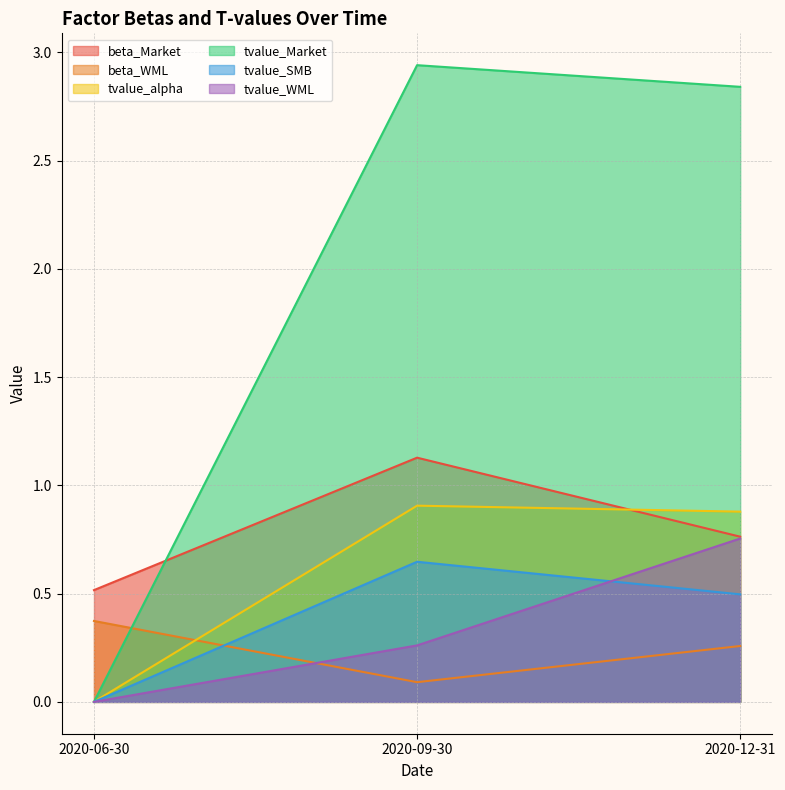

Reading left to right, extract all data points from this chart.

beta_Market: 2020-06-30=0.5	2020-09-30=1.1	2020-12-31=0.8
beta_WML: 2020-06-30=0.4	2020-09-30=0.1	2020-12-31=0.3
tvalue_alpha: 2020-06-30=0.0	2020-09-30=0.9	2020-12-31=0.9
tvalue_Market: 2020-06-30=0.0	2020-09-30=2.9	2020-12-31=2.8
tvalue_SMB: 2020-06-30=0.0	2020-09-30=0.6	2020-12-31=0.5
tvalue_WML: 2020-06-30=0.0	2020-09-30=0.3	2020-12-31=0.8